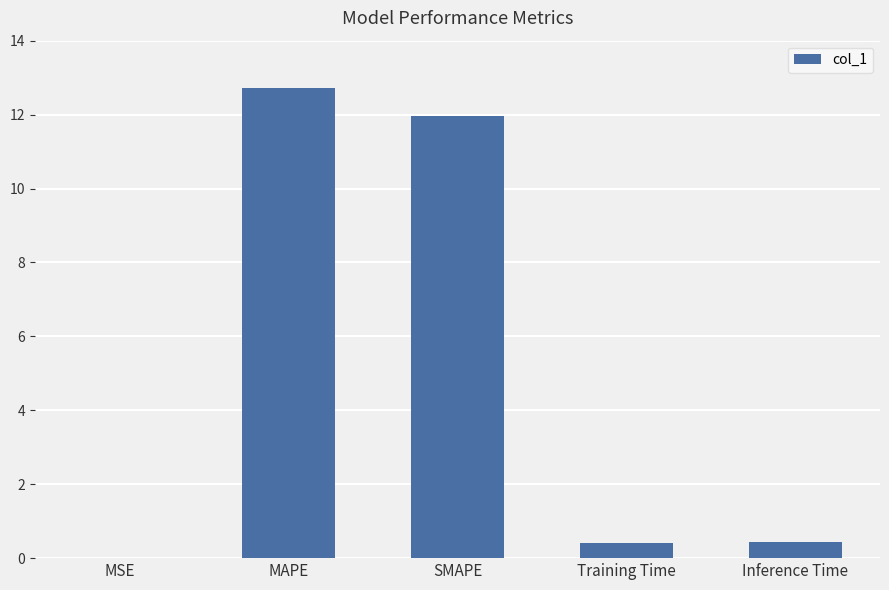

Read the value at Inference Time.

0.4